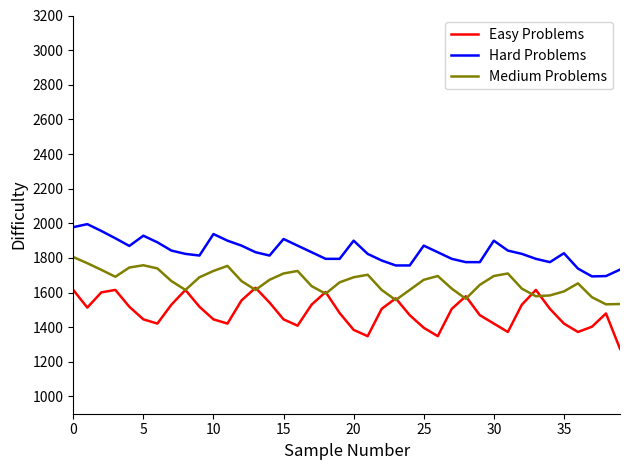

True or false: Easy Problems and Hard Problems cross at least once.

False